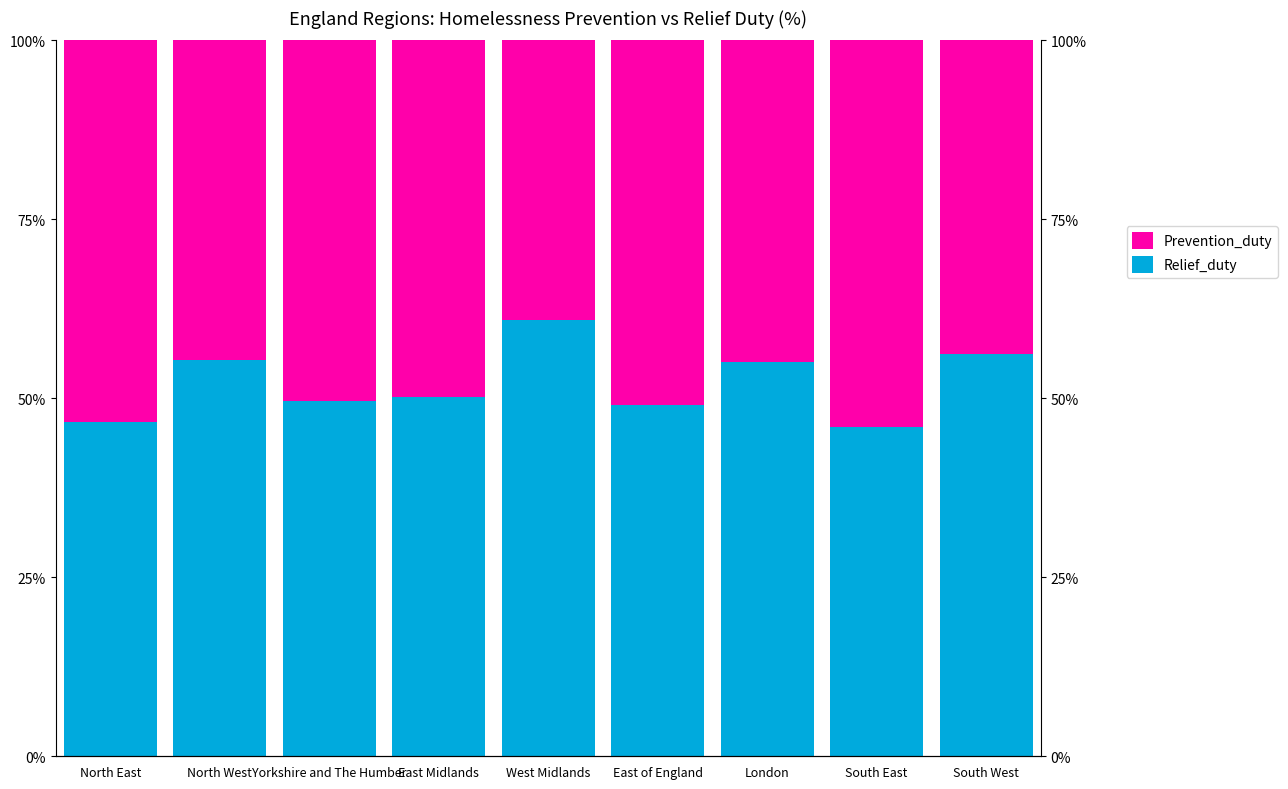

What is the spread (max minus min) of values at North East?

6.6